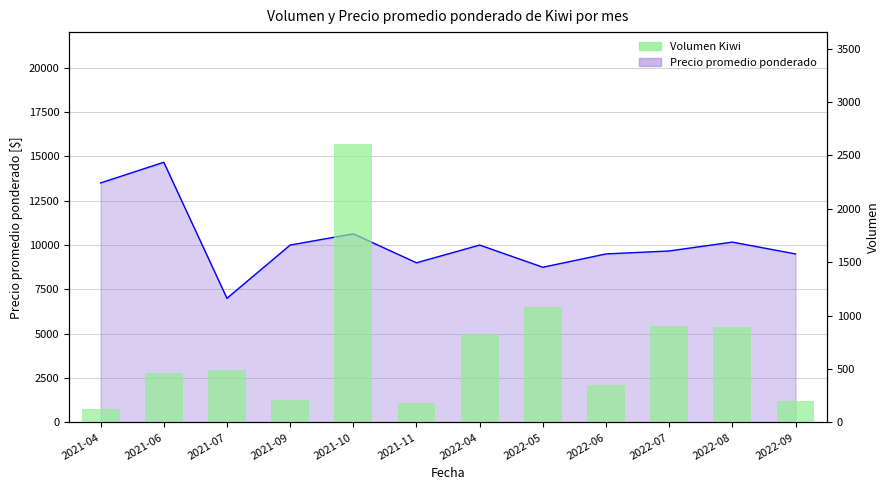

What is the average value?

695